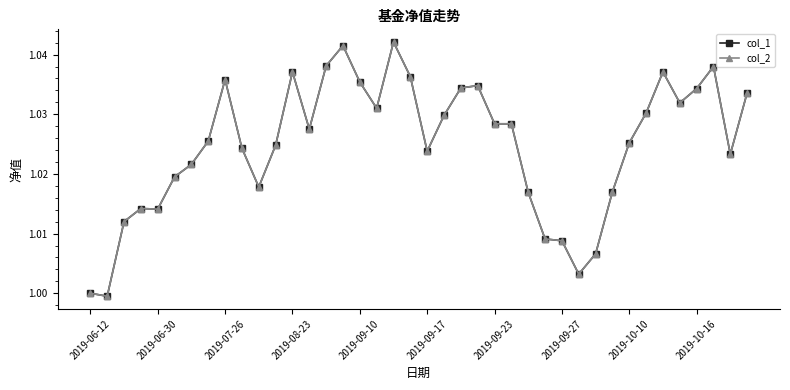

How many lines are shown in the chart?

2